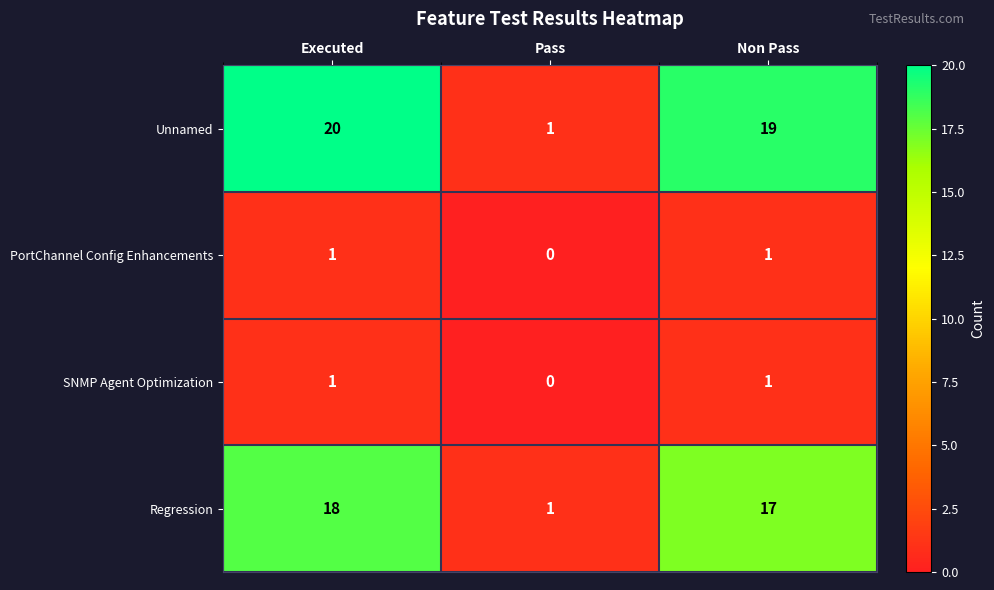

True or false: PortChannel Config Enhancements has a value of 0 at Pass.

True